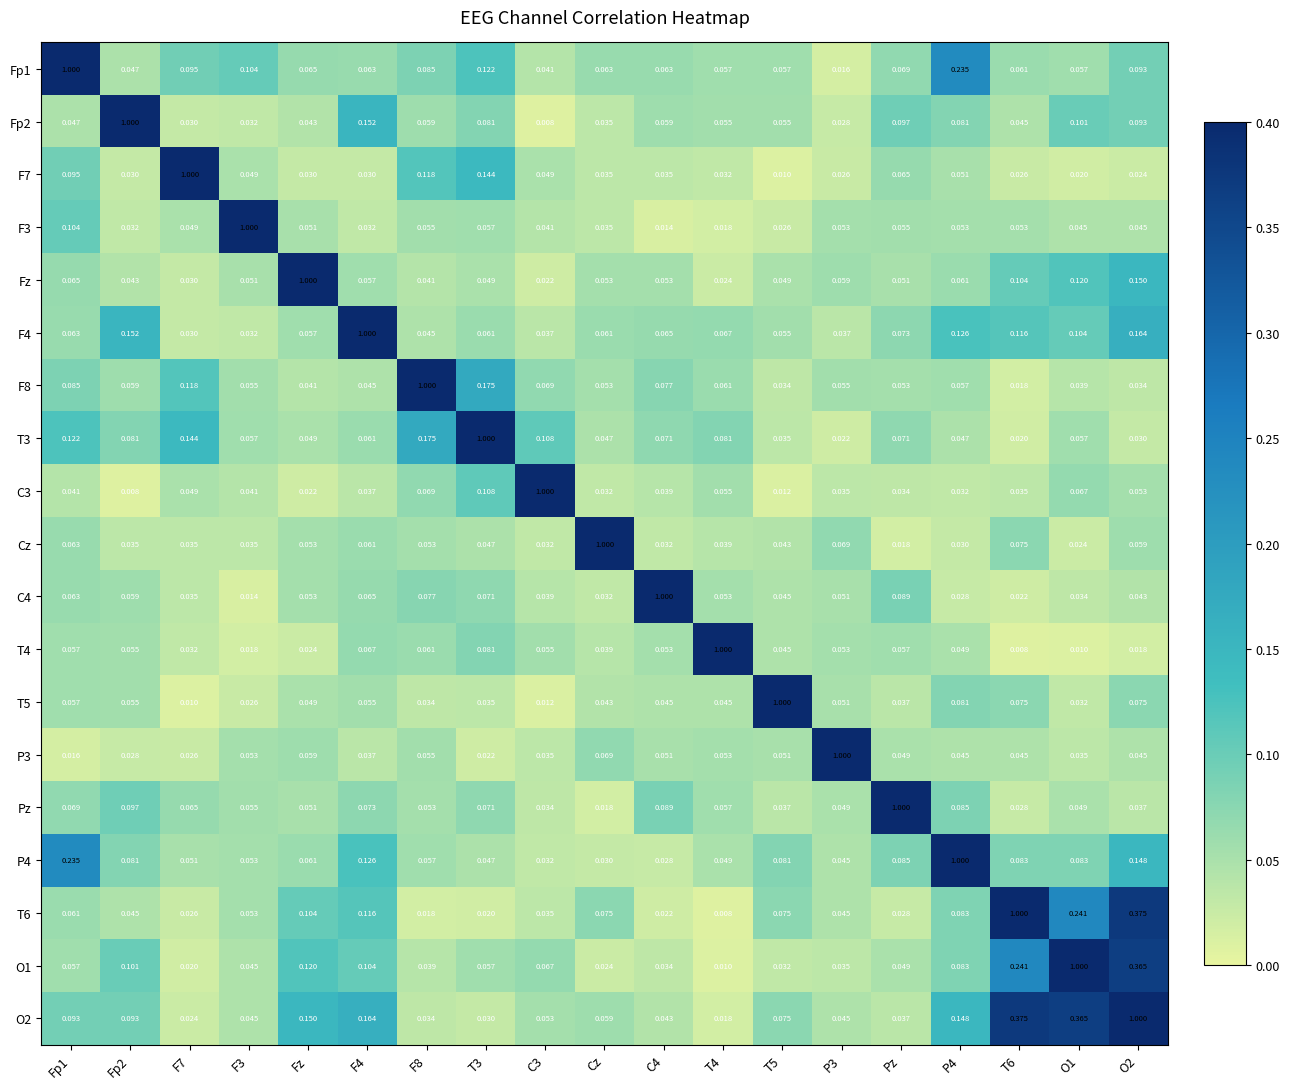

Is the value of T4 at Pz greater than the value of T5 at O2?

No